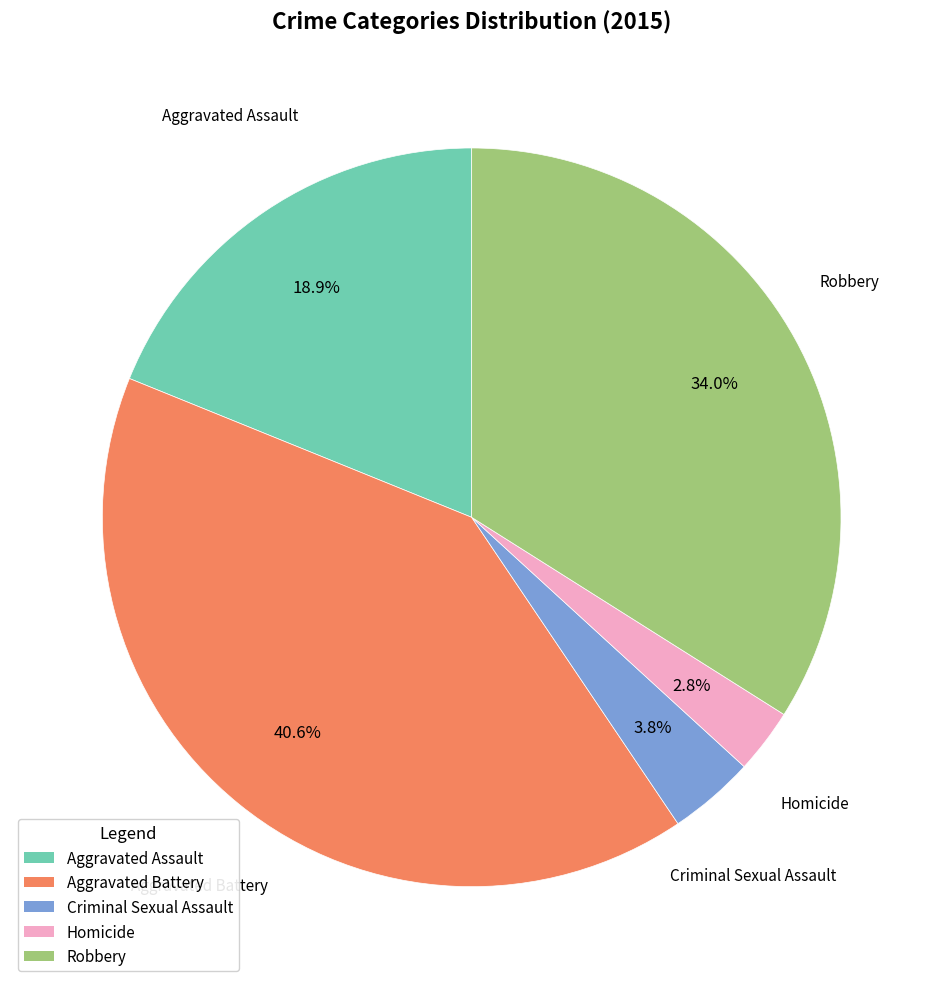

To the nearest percent, what is the difference between the largest and smallest slice percentages?

38%